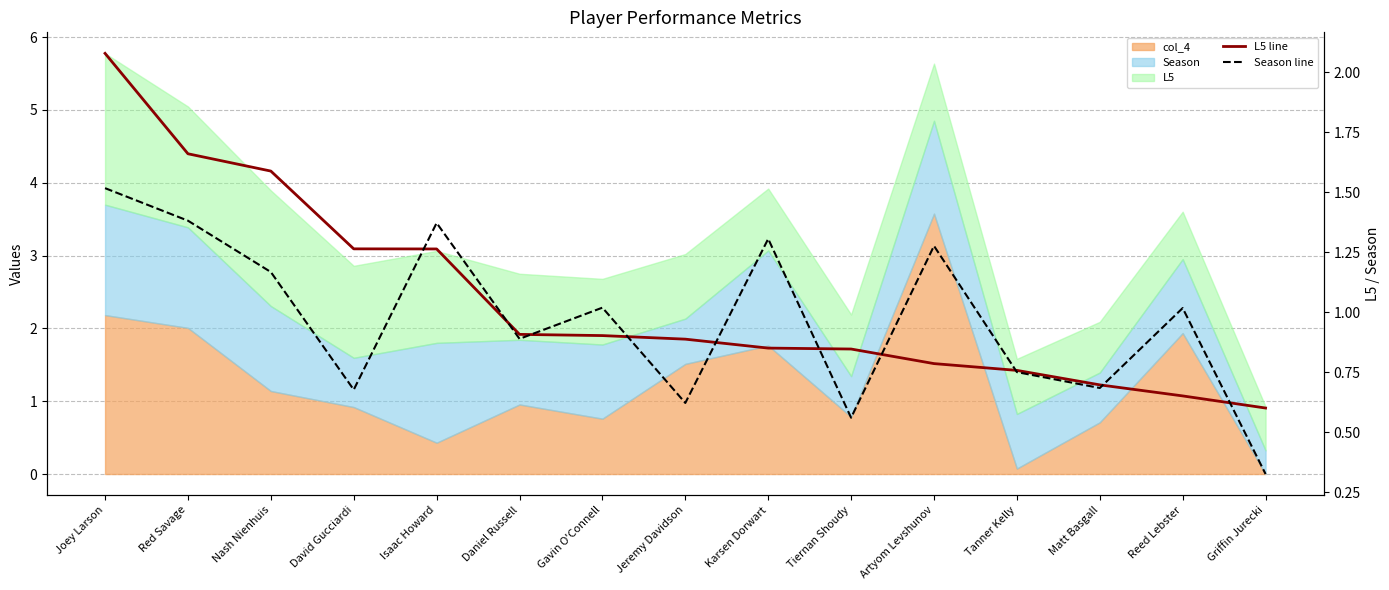

Is it true that Season line equals 0.2 at Griffin Jurecki?

False